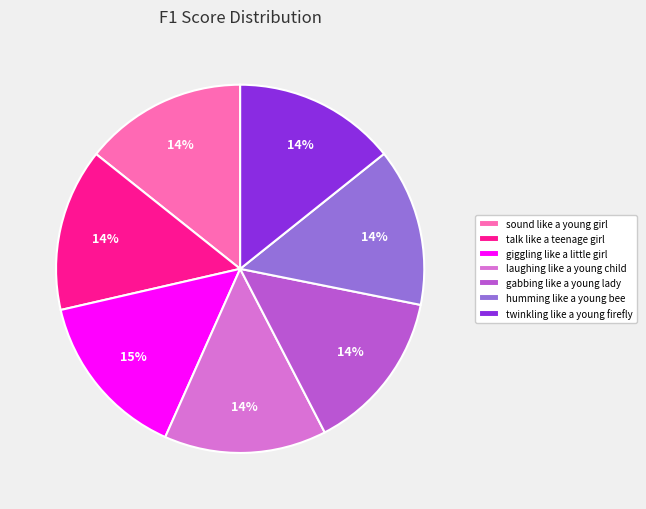

Does sound like a young girl represent more than half of the total?

No